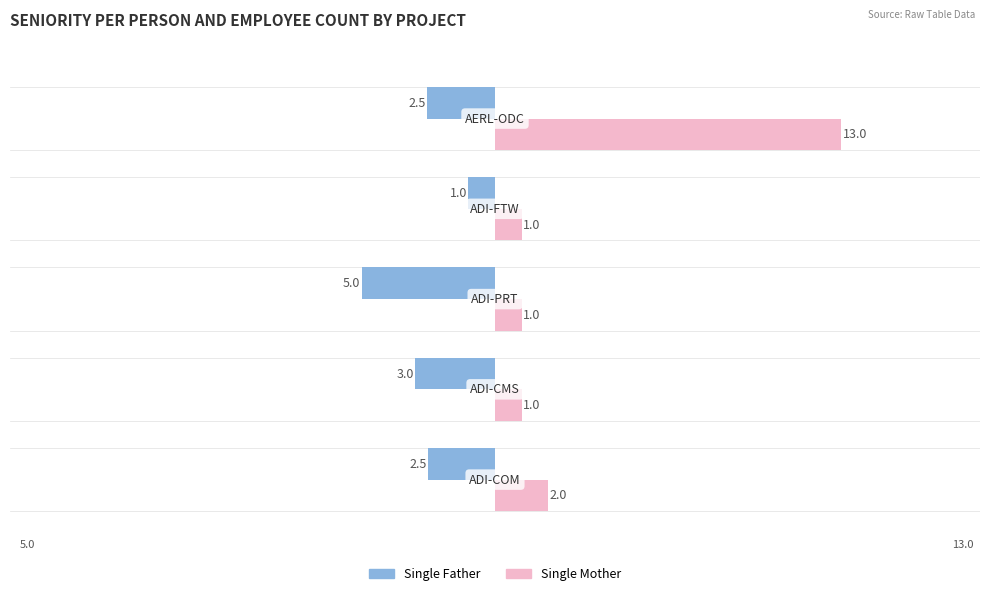

Which series has the largest total across all categories?

Single Mother